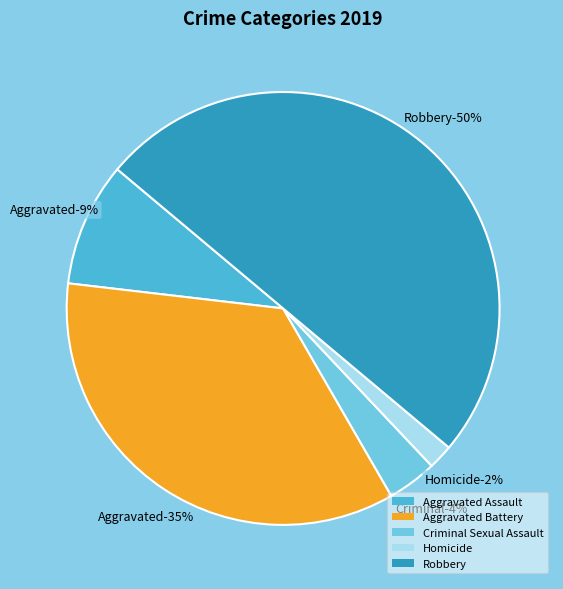

Is it true that Robbery is 58% of the pie?

False